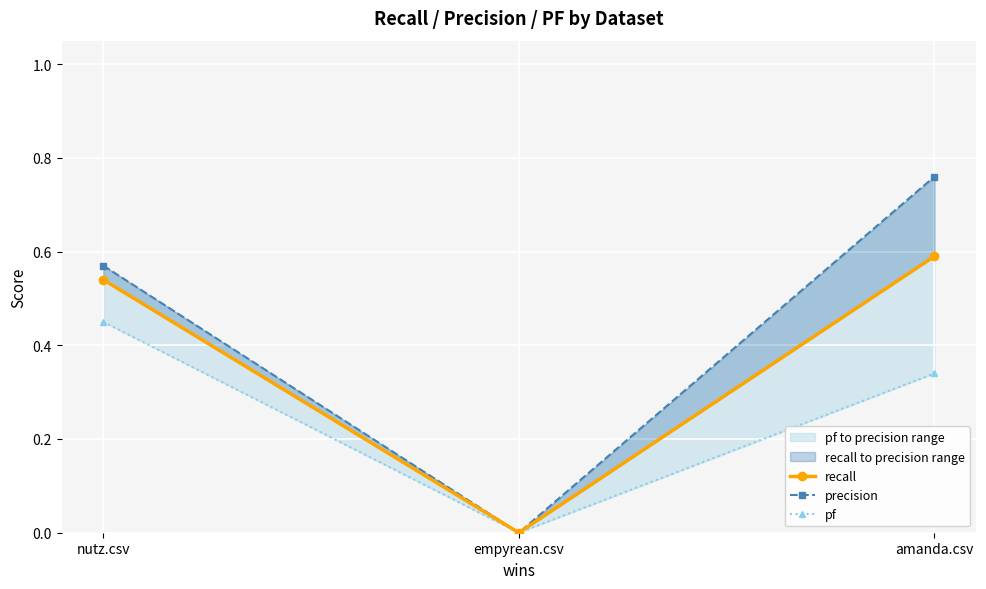

Which series has the widest spread of values?

precision